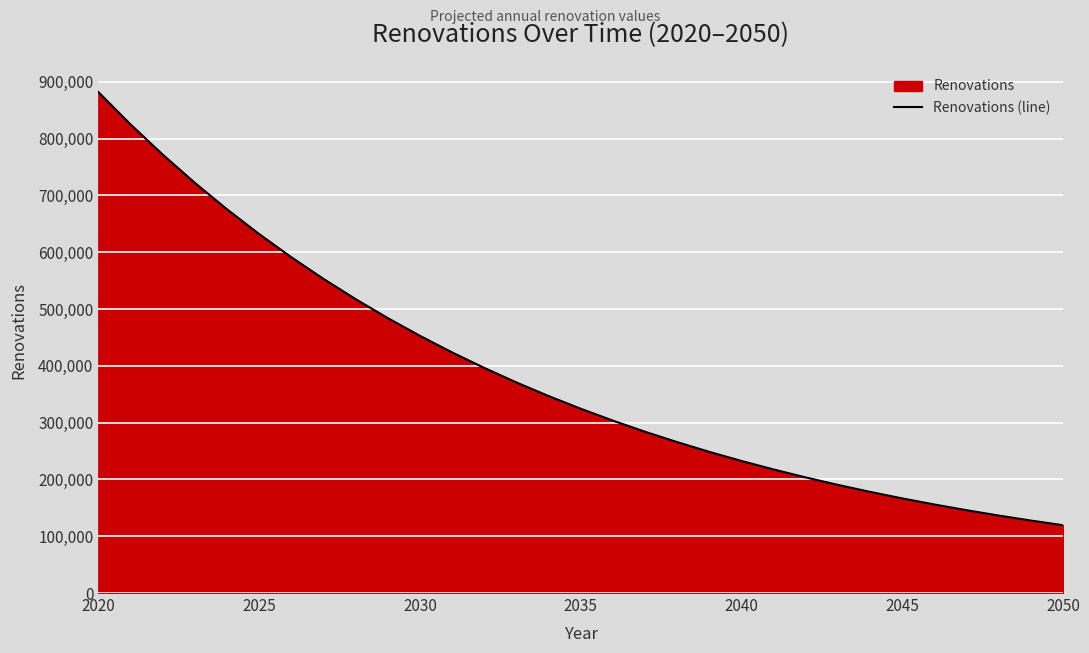

What is the minimum value shown in the chart?

119354.1